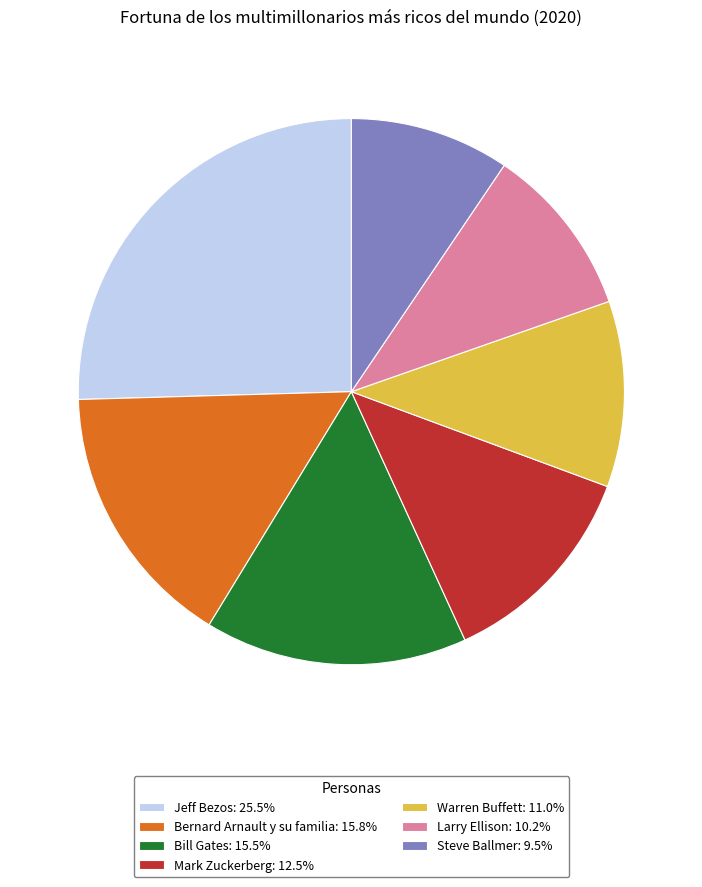

True or false: Jeff Bezos accounts for 33% of the total.

False